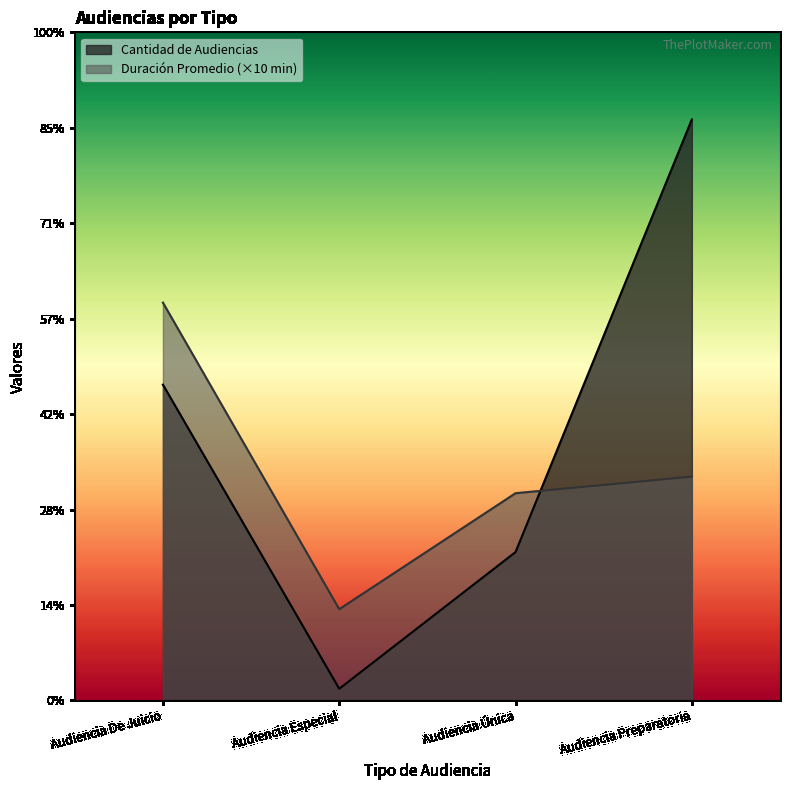

What position from the right is Audiencia Única?

2